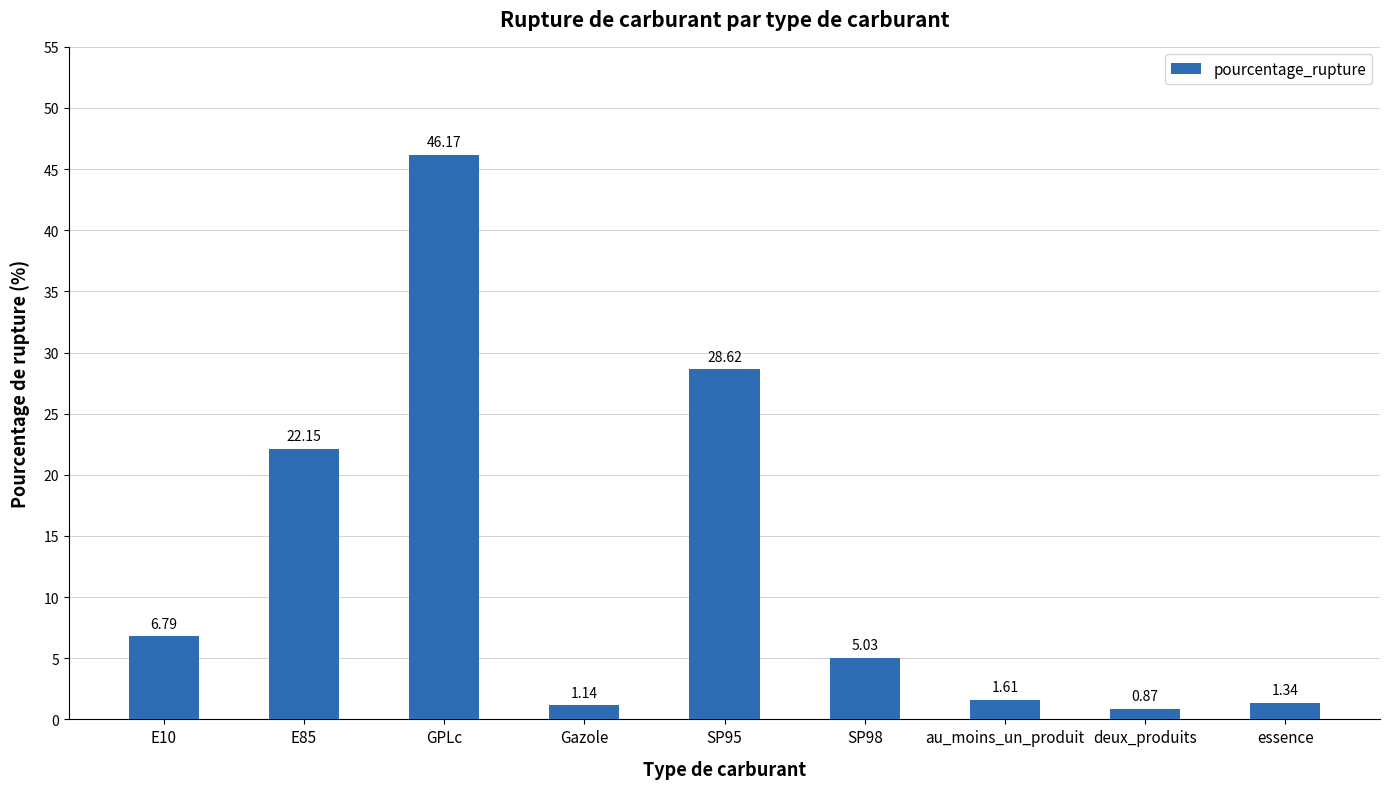

At which category does the chart reach its peak across all series?

GPLc